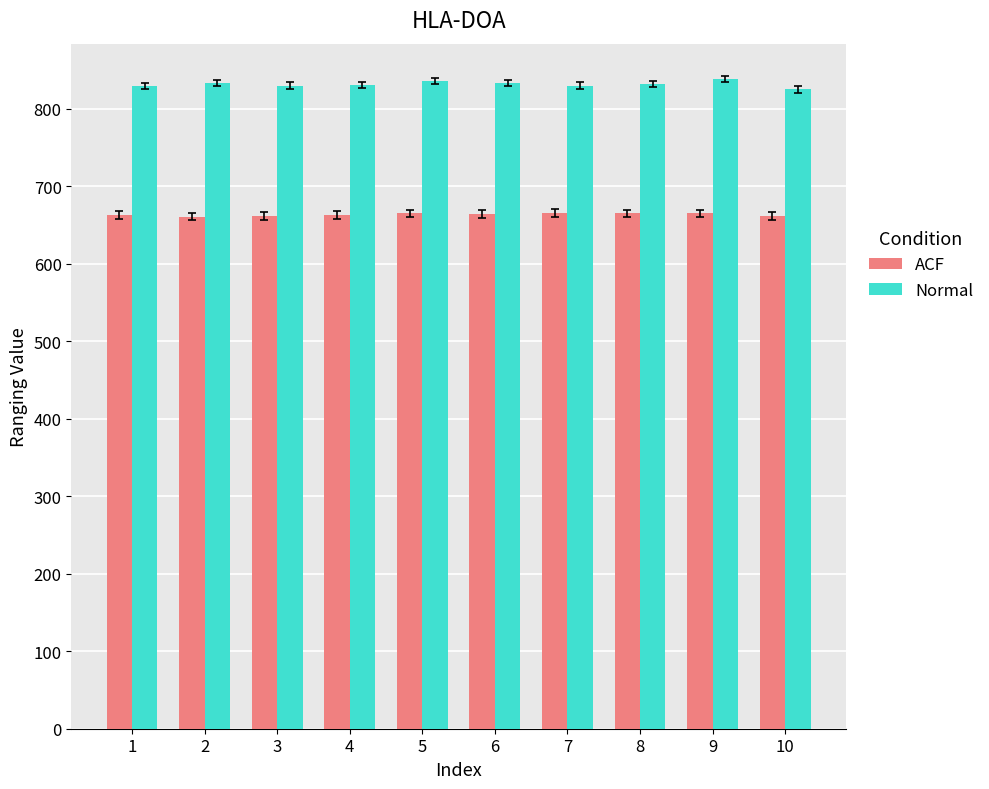

What is the maximum value for ACF?

666